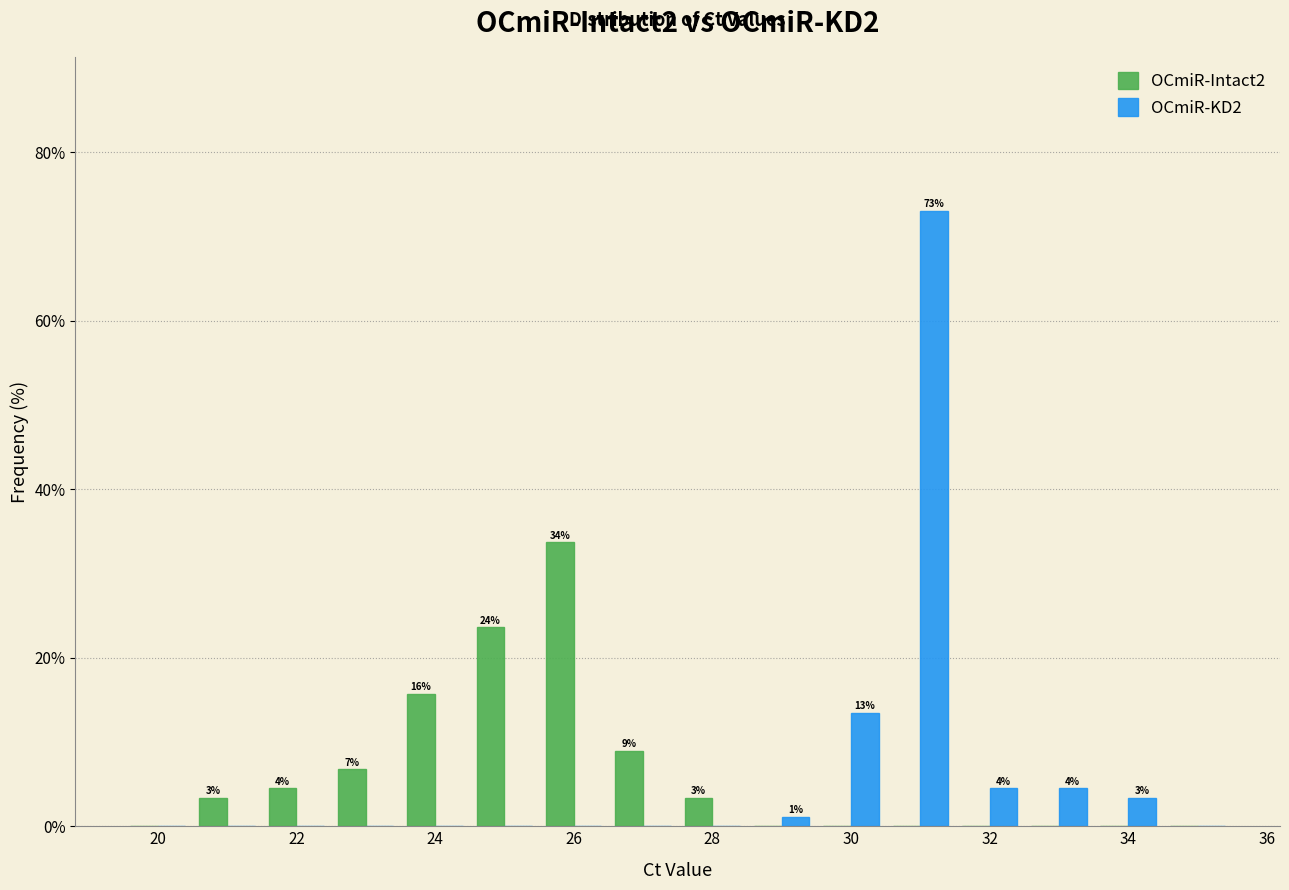

In the OCmiR-Intact2 series, which range on the x-axis has the tallest bar?

25.5 to 26.5